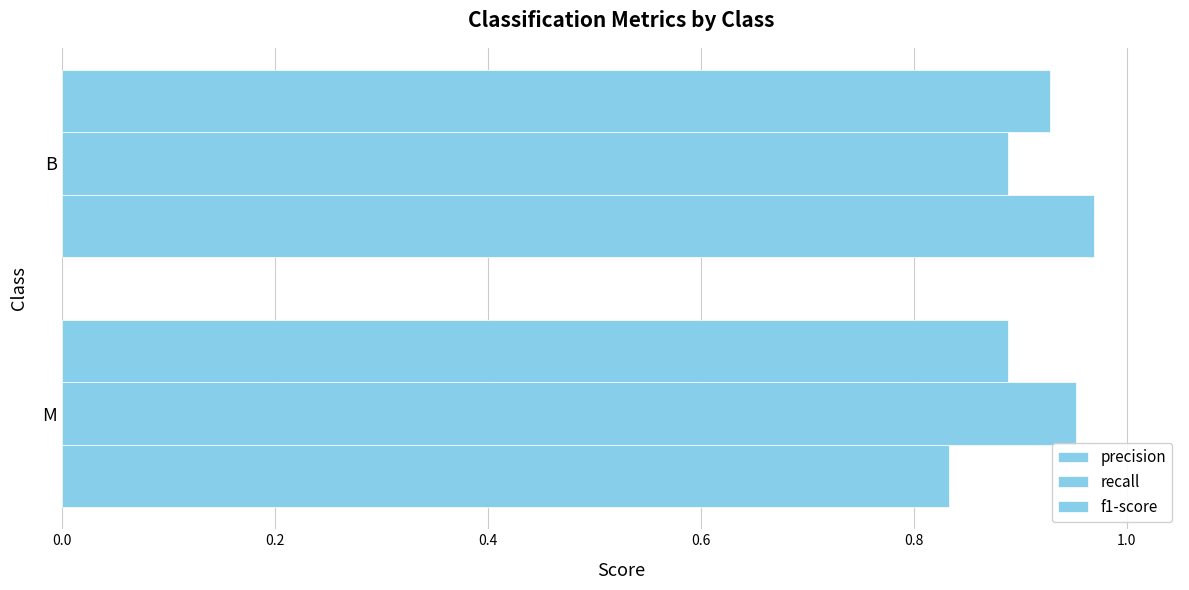

What is the value of the f1-score bar at the 1st from the left?

0.9